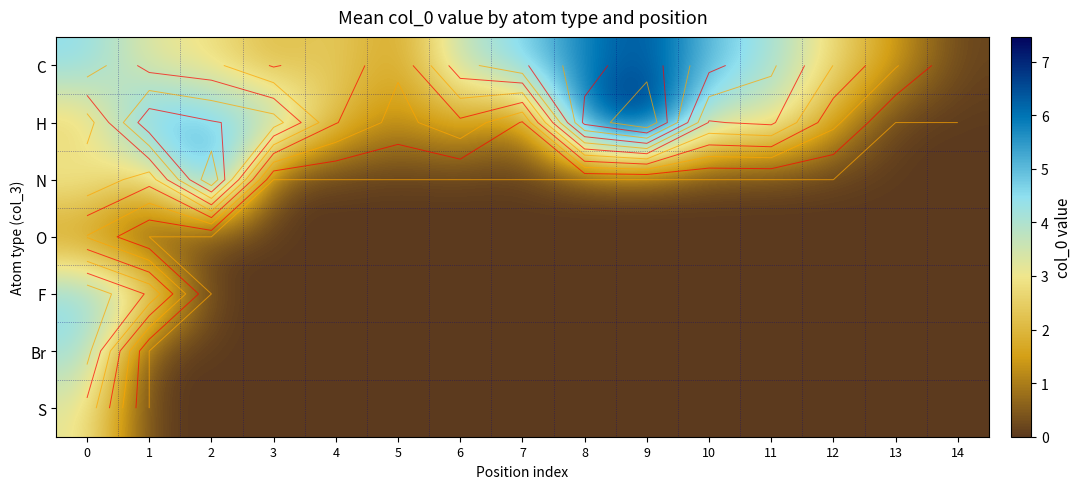

The value of O at 0 is 0.4. True or false?

False